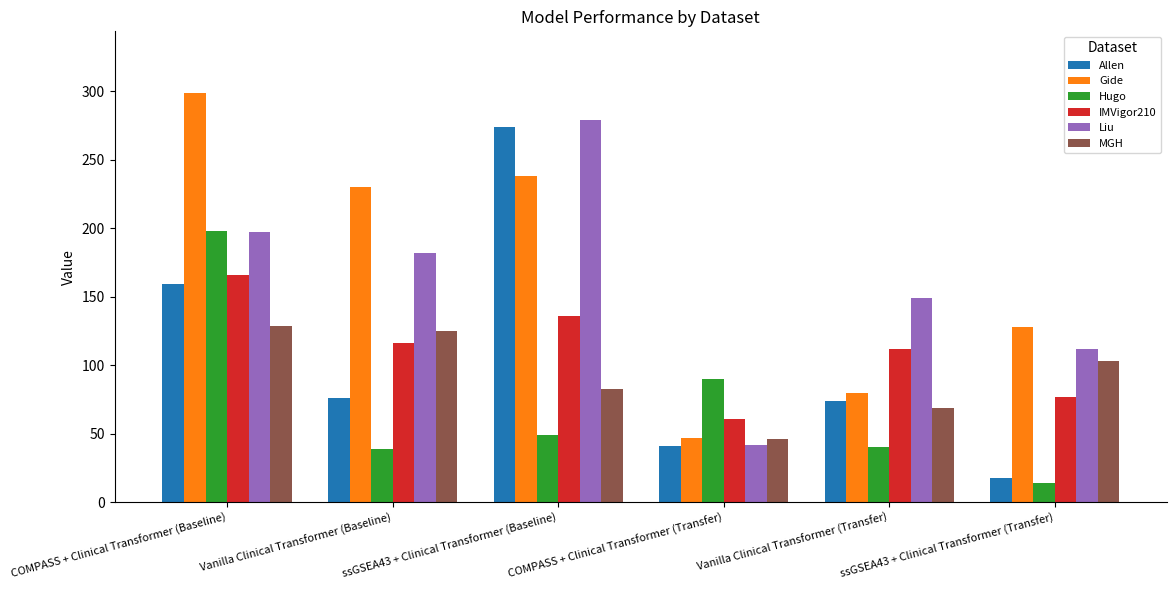

Which series changed the most between COMPASS + Clinical Transformer (Baseline) and ssGSEA43 + Clinical Transformer (Transfer)?

Hugo